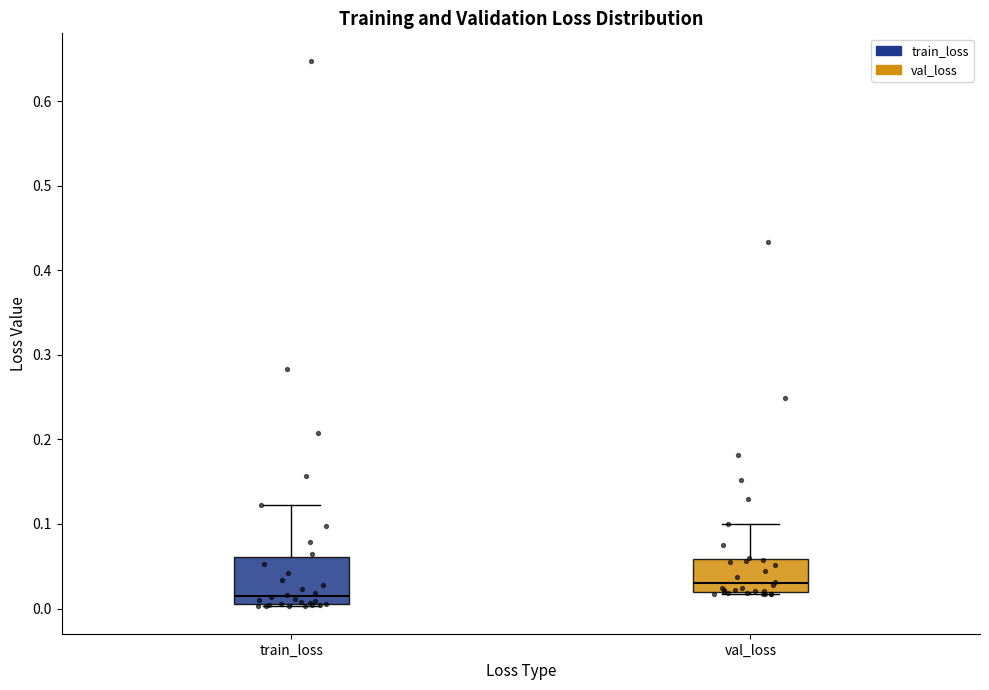

Where is the lower edge of the box for train_loss on the y-axis? The values are not printed on the chart, so give them approximately, as read against the axis.

0.01